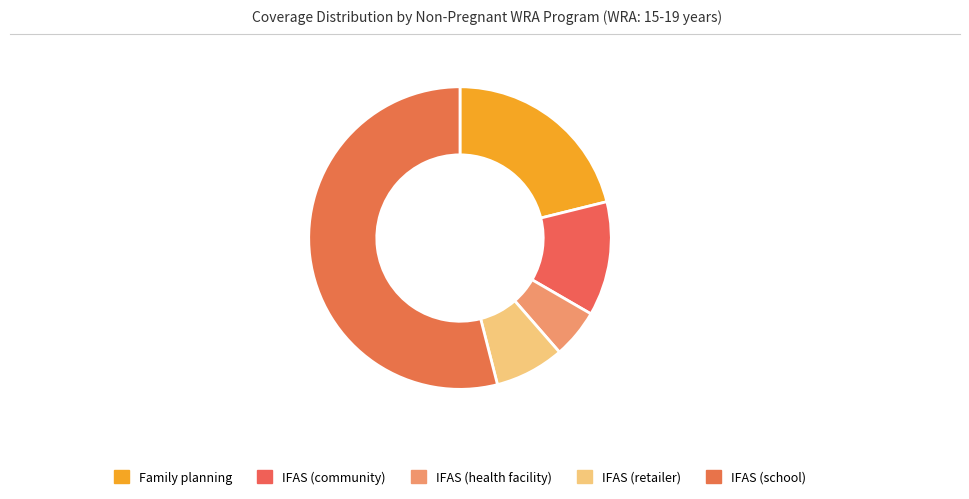

How many segments does this pie chart have?

5